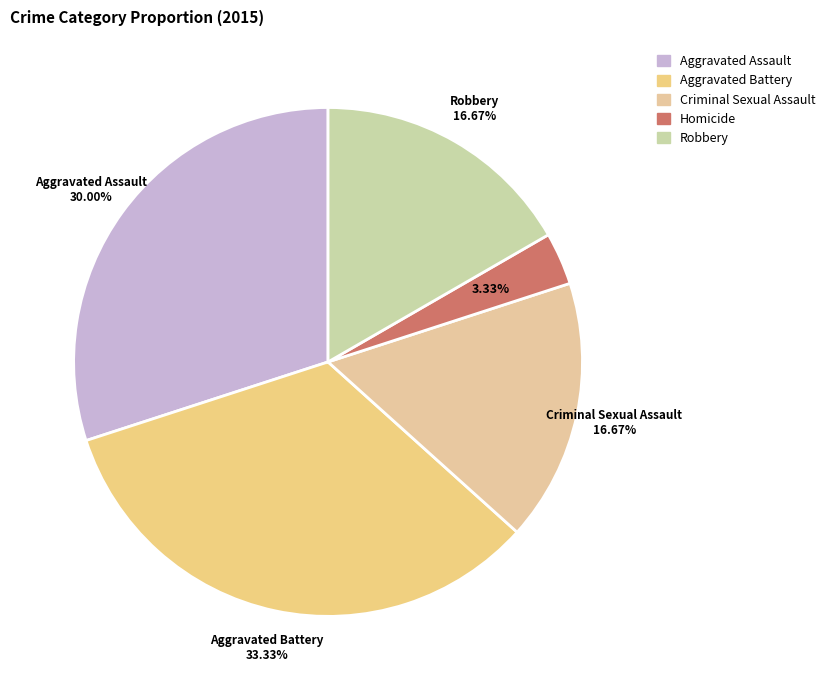

Is Aggravated Battery the majority of the pie?

No